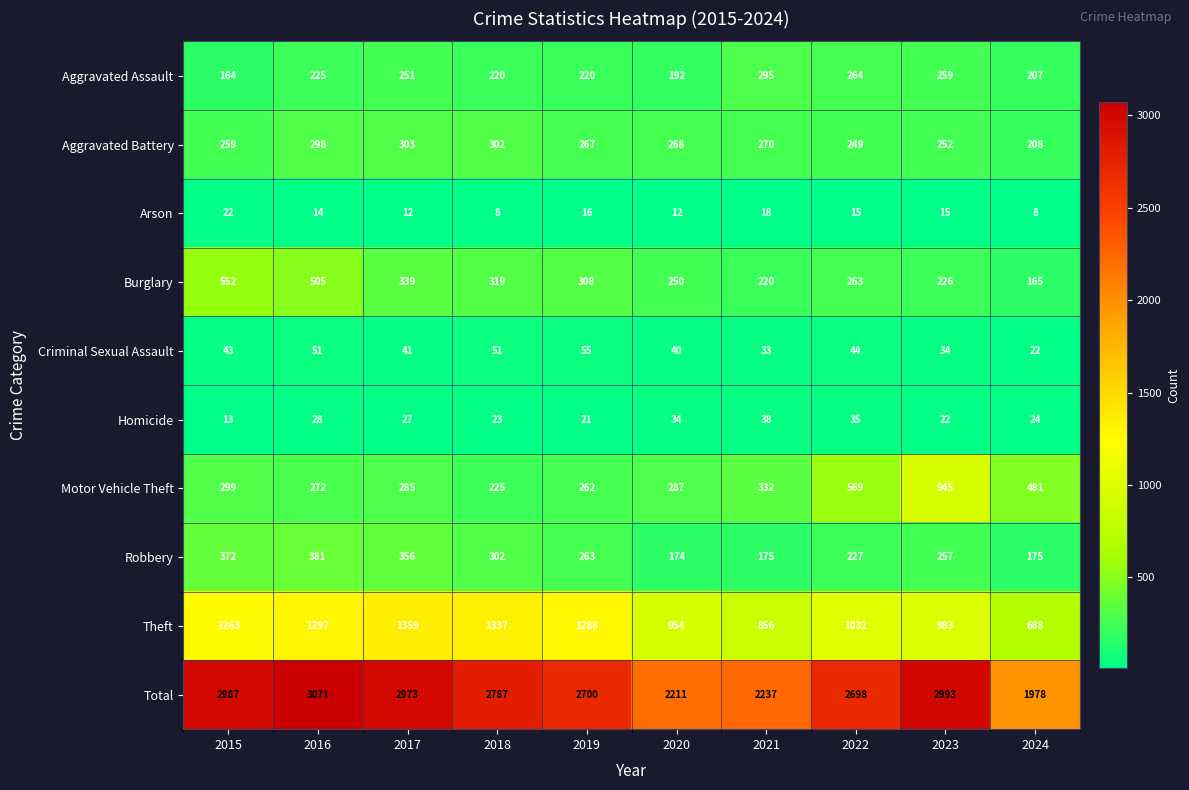

How many series are shown in this chart?

10